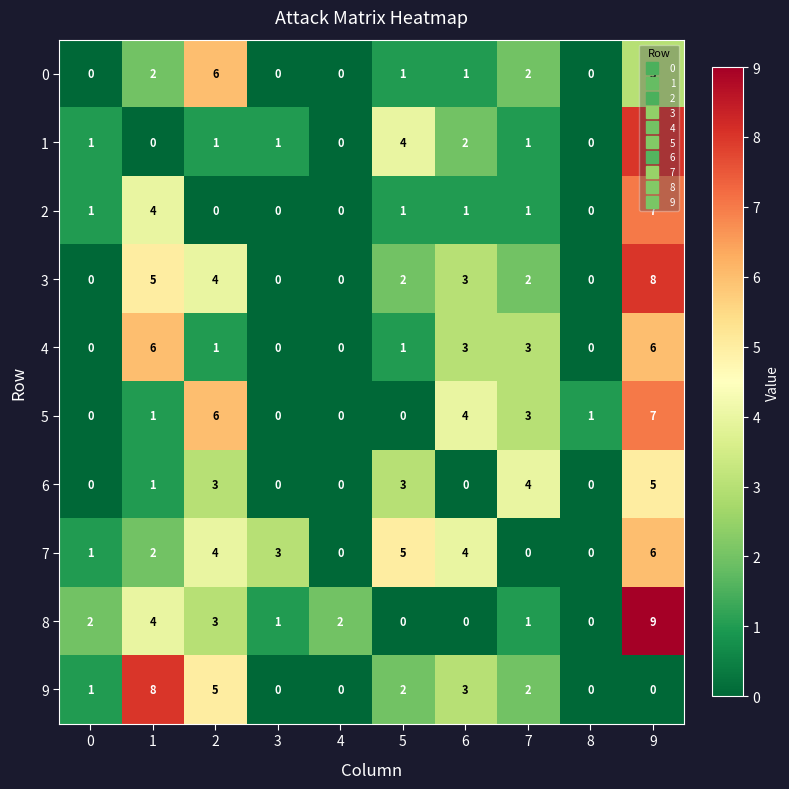

Count the number of categories in the chart.

10